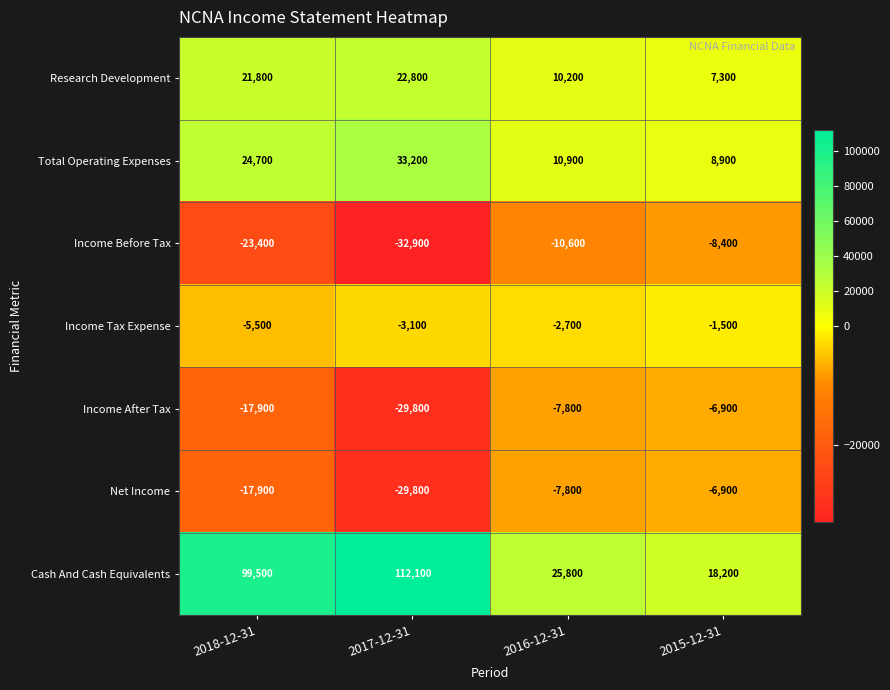

The Total Operating Expenses series shows 35576 at 2018-12-31. True or false?

False